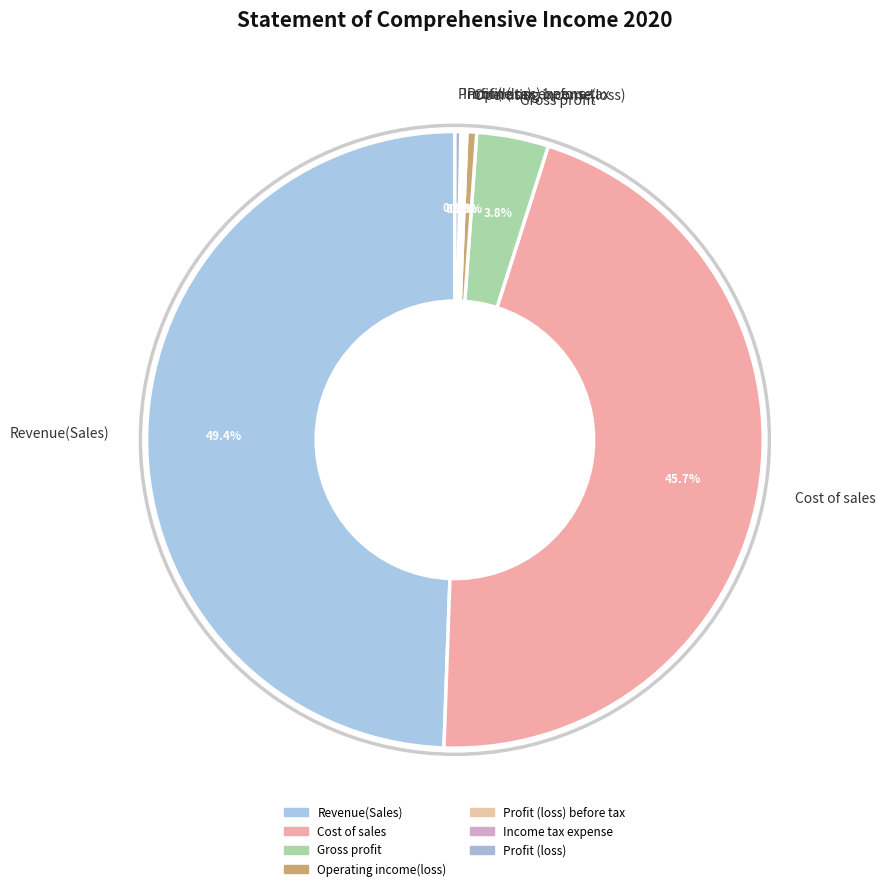

Which has a higher value, Cost of sales or Profit (loss)?

Cost of sales